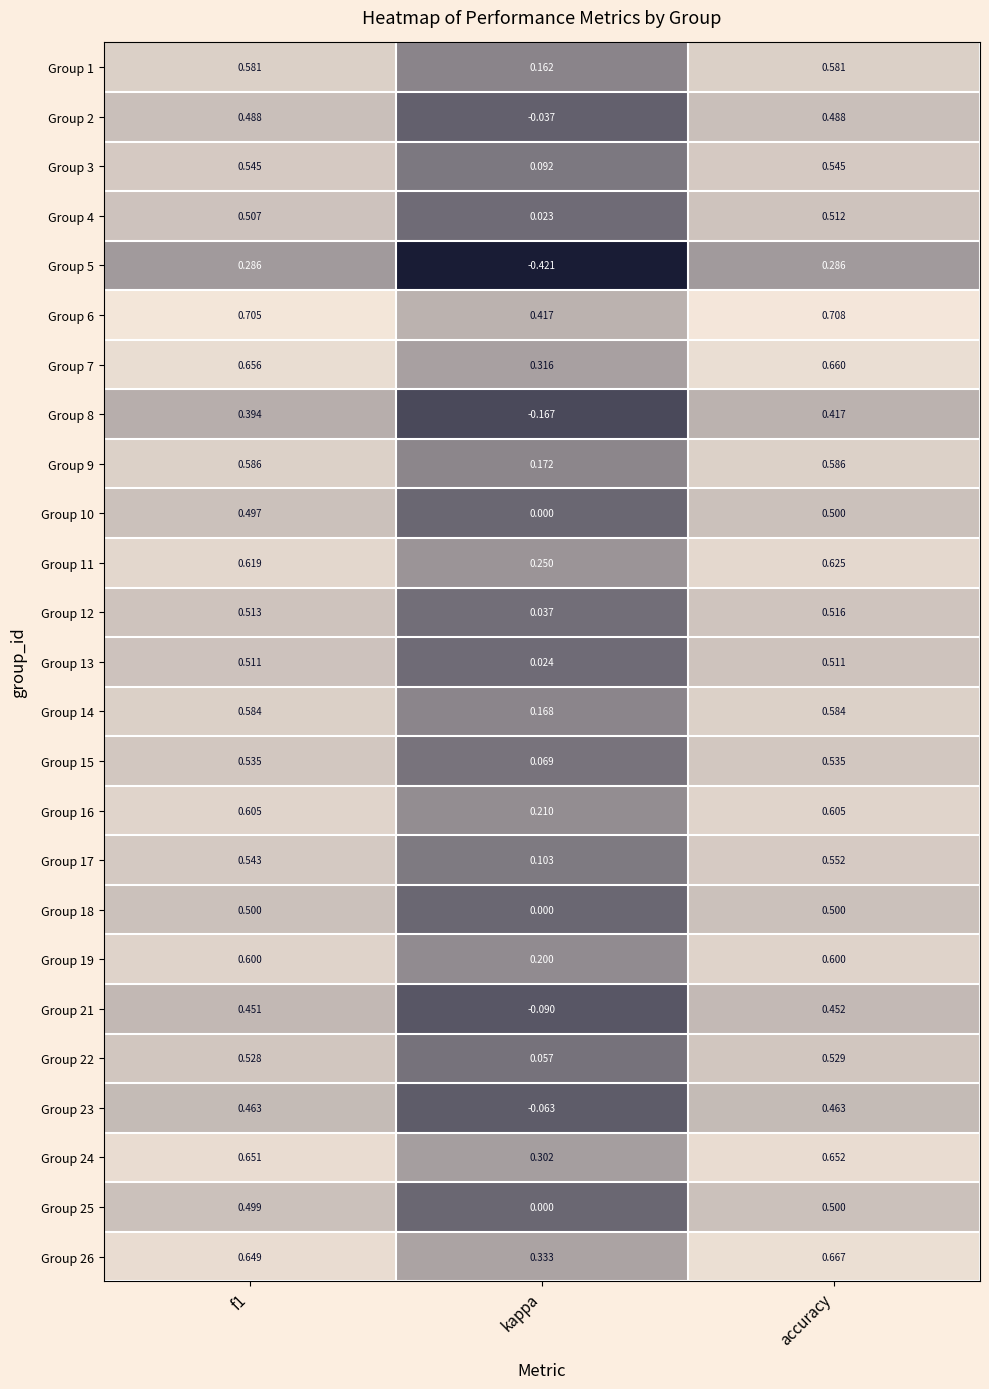

What is the total value across all series at kappa?

2.2